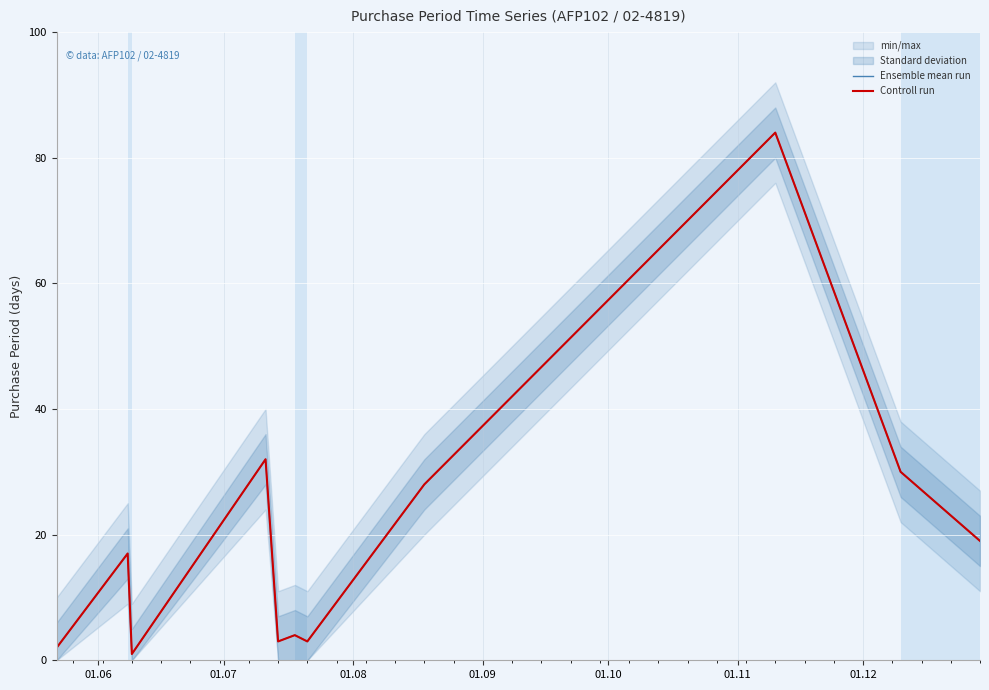

What is the value of the Ensemble mean run point at the 5th from the left?

3